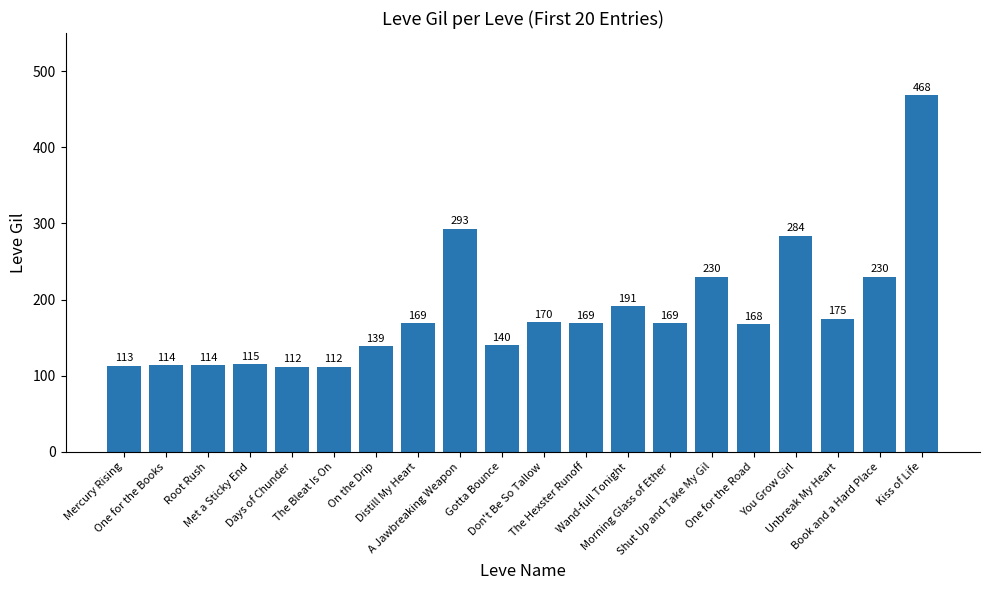

What is the sum of all values?

3675